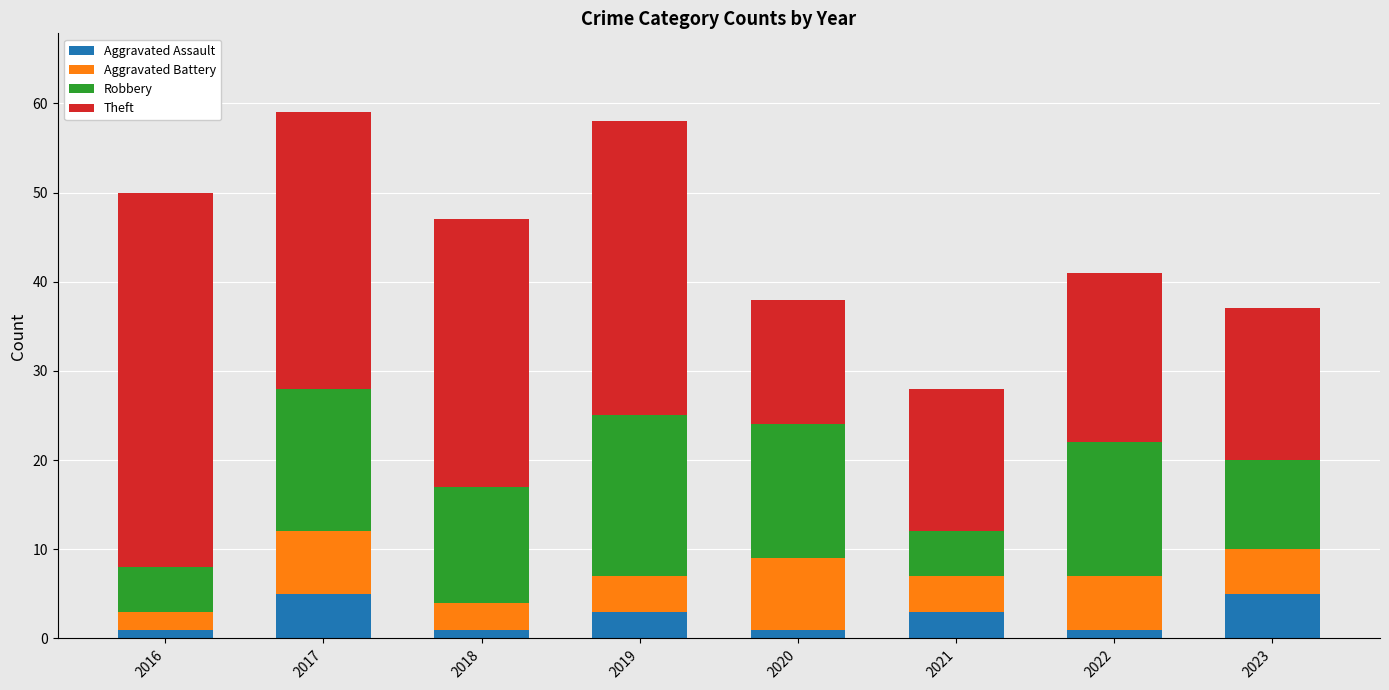

Does the chart contain any negative values?

No